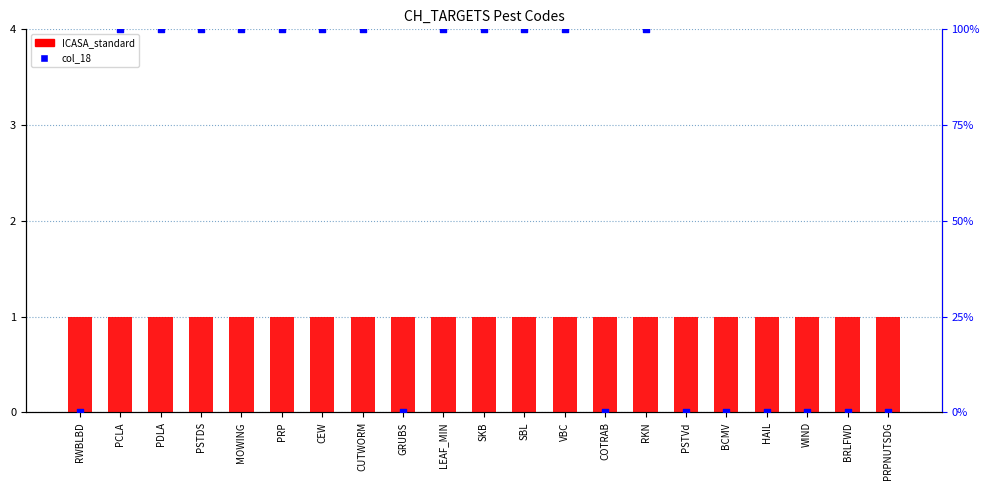

What is the total value across all series at SKB?

101